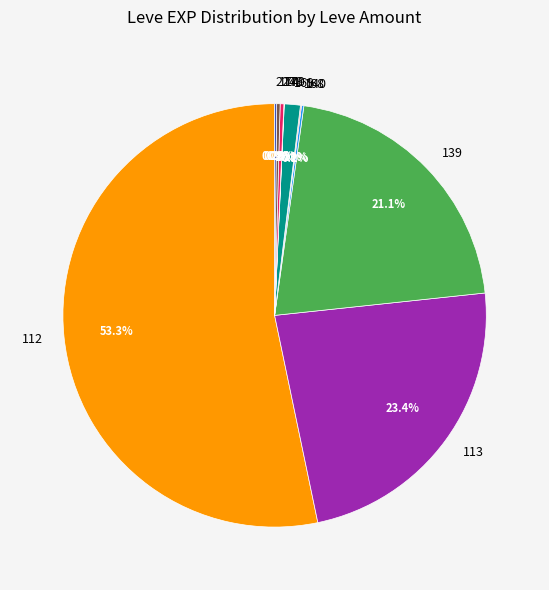

What is the largest slice in the pie chart?

112